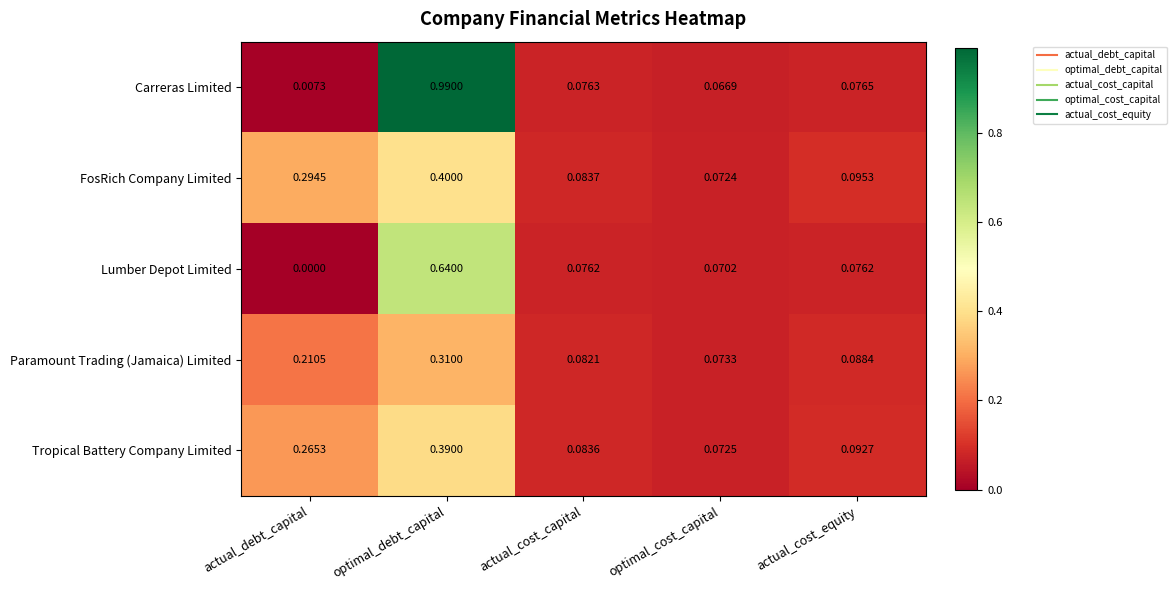

At actual_cost_equity, list the series in order from largest to smallest.

FosRich Company Limited, Tropical Battery Company Limited, Paramount Trading (Jamaica) Limited, Carreras Limited, Lumber Depot Limited